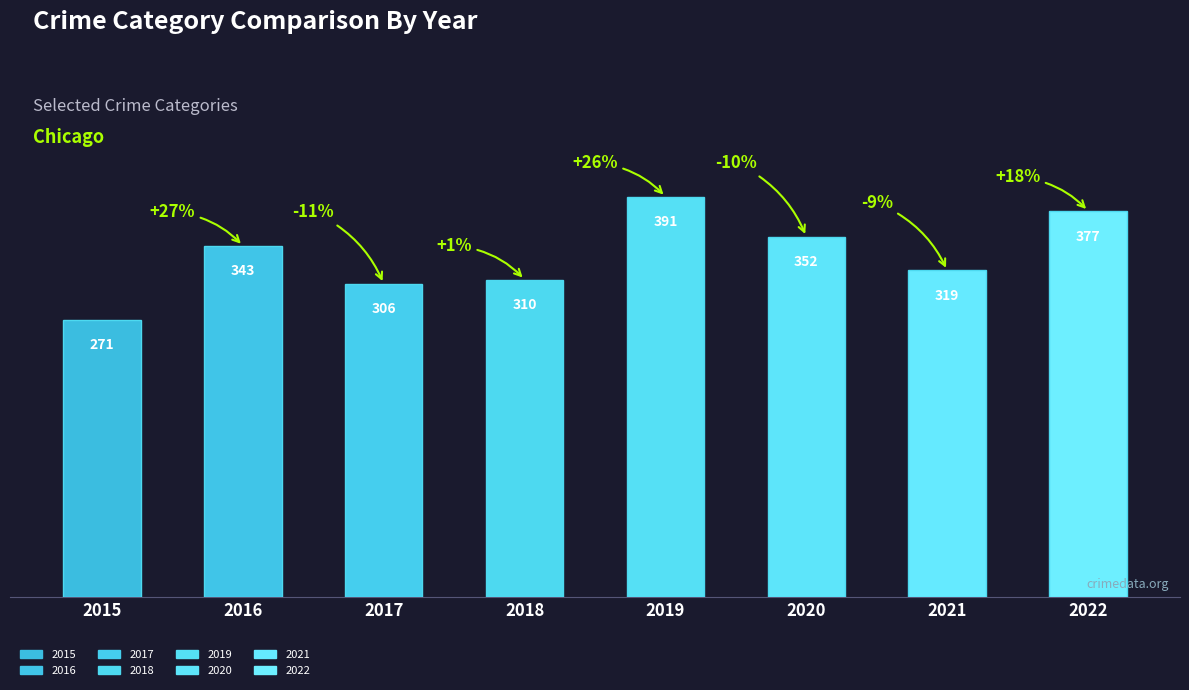

How many values are below 343?

4